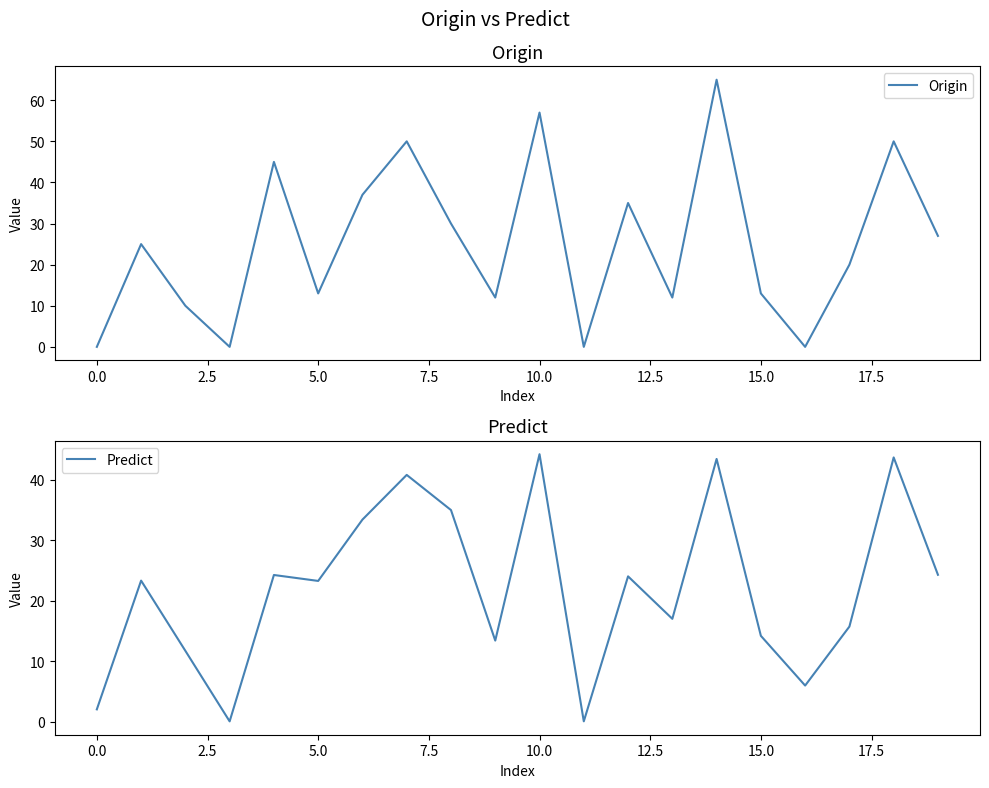

Between 11 and 13, which is larger?

13